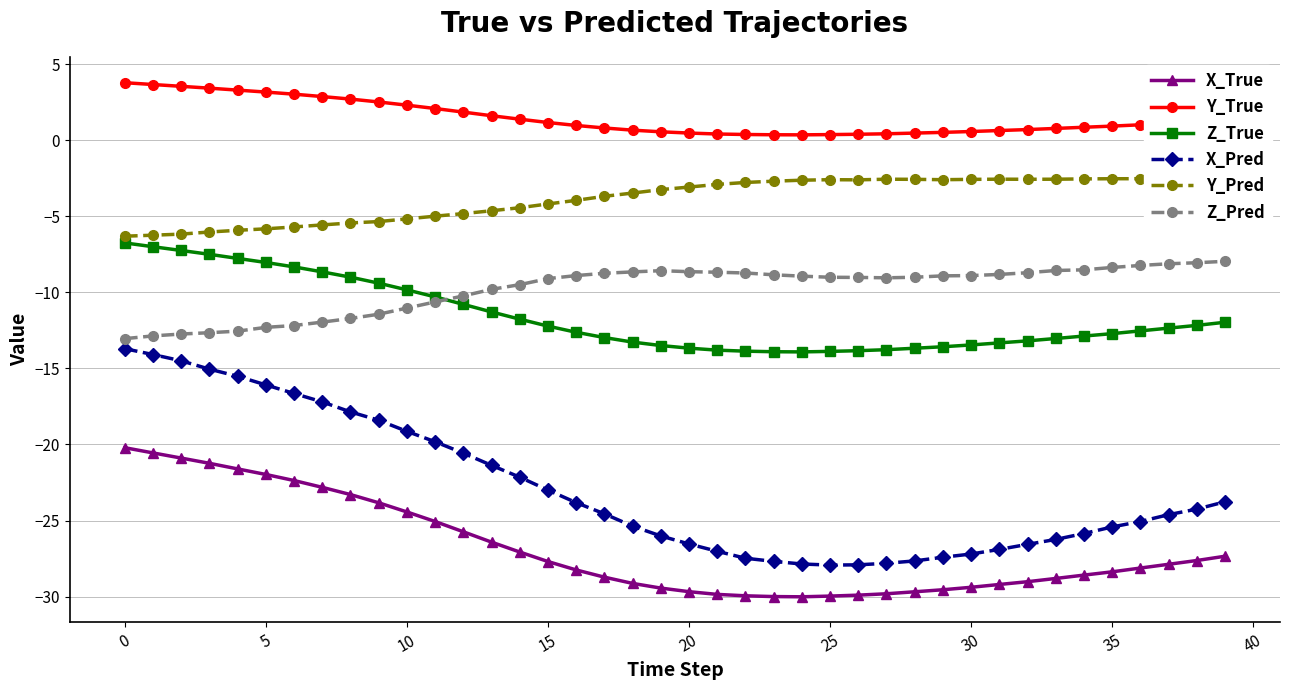

Which series has the largest total across all categories?

Y_True